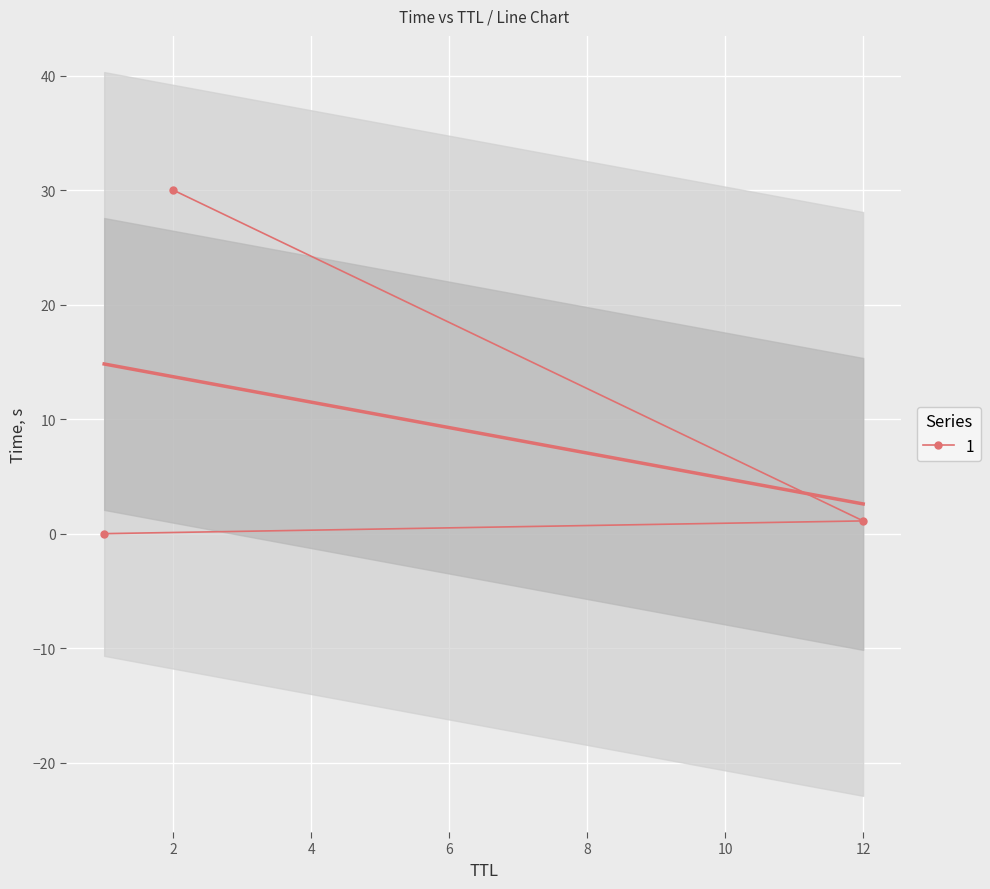

What is the highest value of the 1 series?

30.0